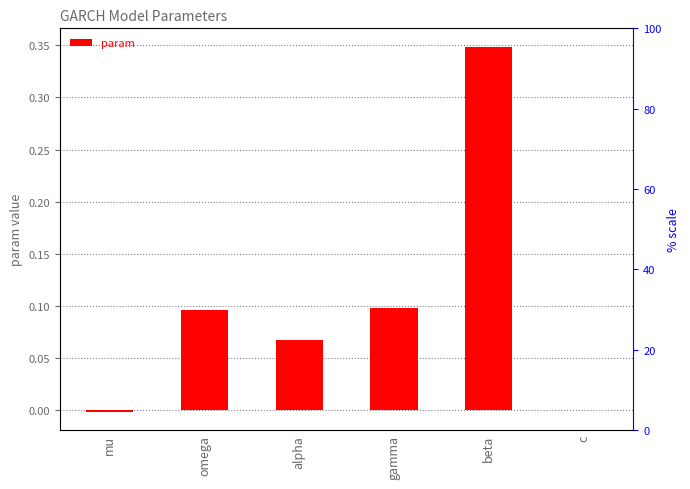

How many values are below zero?

1